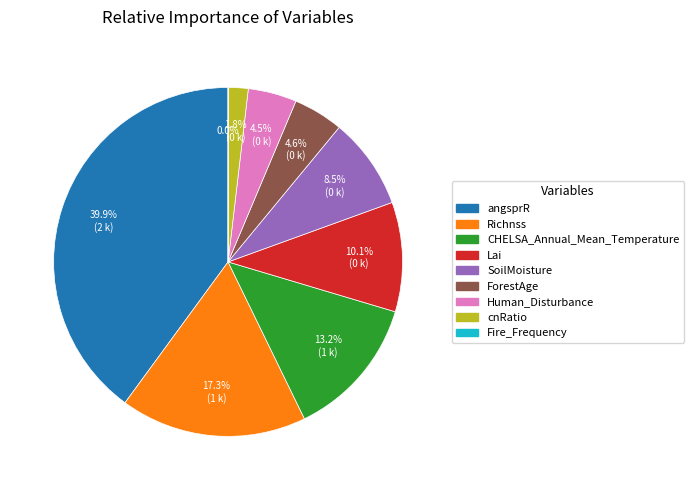

Which category has the biggest portion of the pie?

angsprR